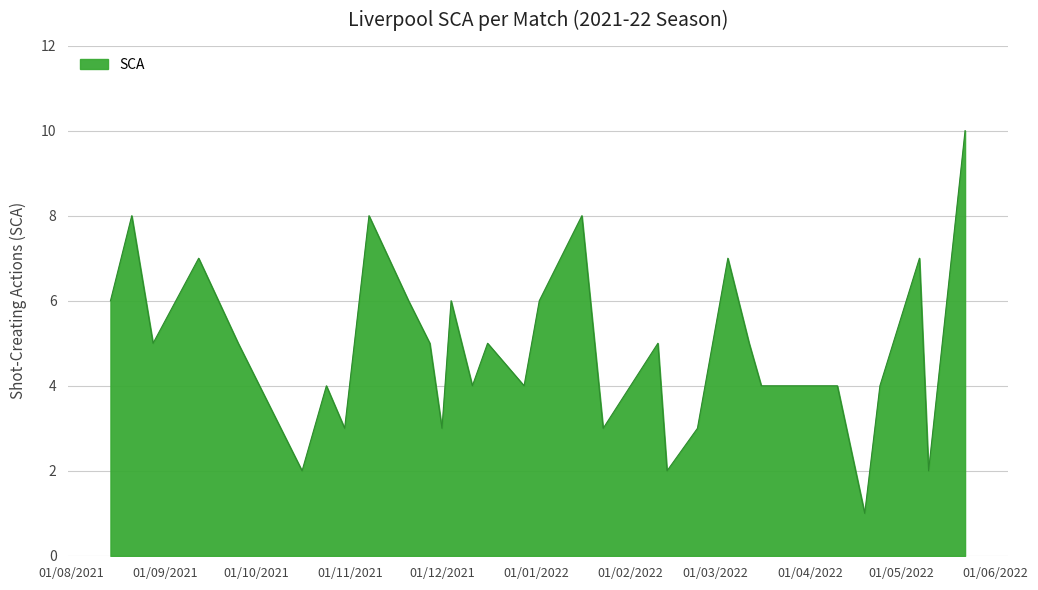

What is the greatest value displayed?

10